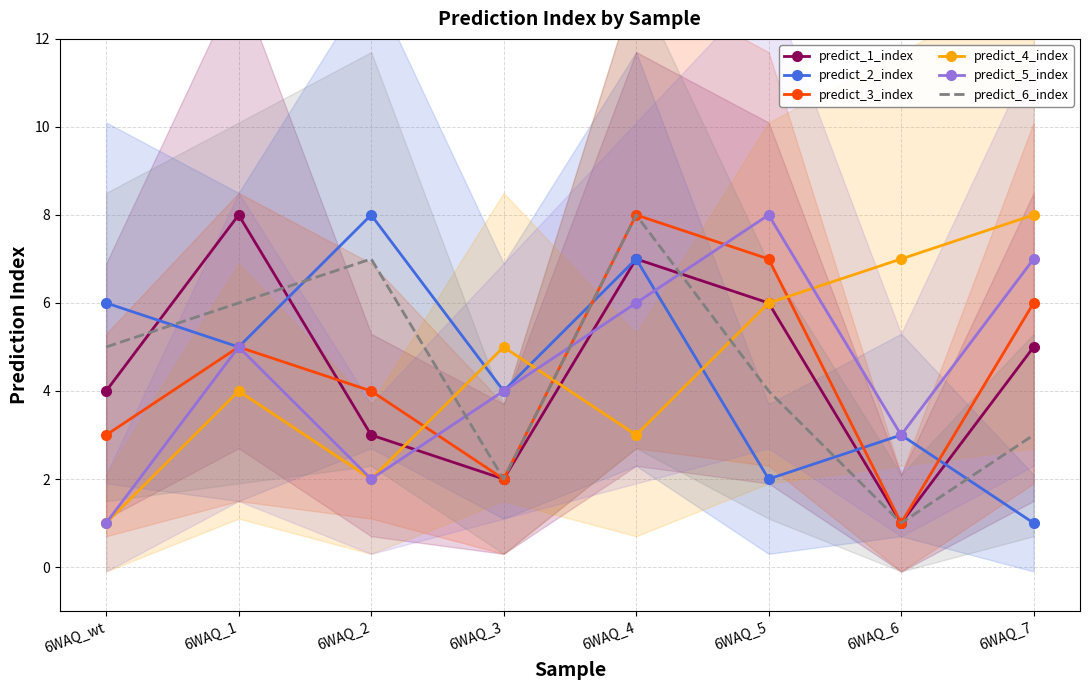

Reading left to right, transcribe all the data shown in this chart.

predict_1_index: 4	8	3	2	7	6	1	5
predict_2_index: 6	5	8	4	7	2	3	1
predict_3_index: 3	5	4	2	8	7	1	6
predict_4_index: 1	4	2	5	3	6	7	8
predict_5_index: 1	5	2	4	6	8	3	7
predict_6_index: 5	6	7	2	8	4	1	3